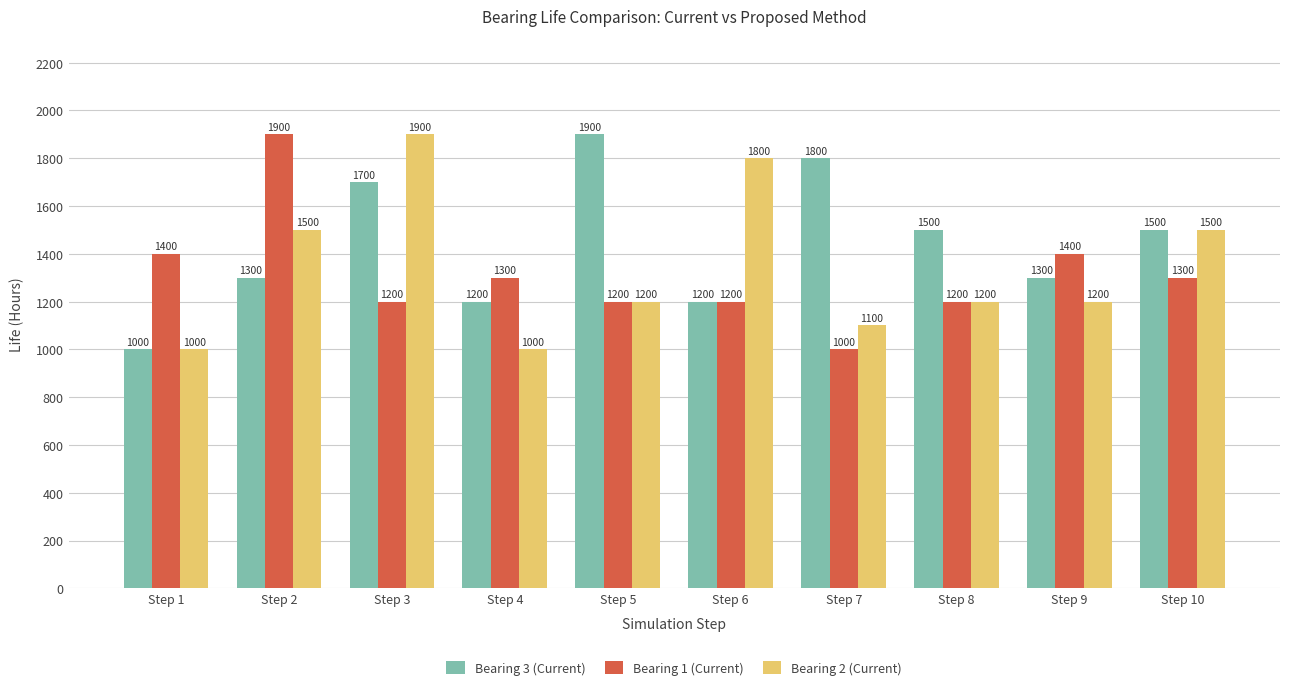

Does the chart contain stacked bars?

No